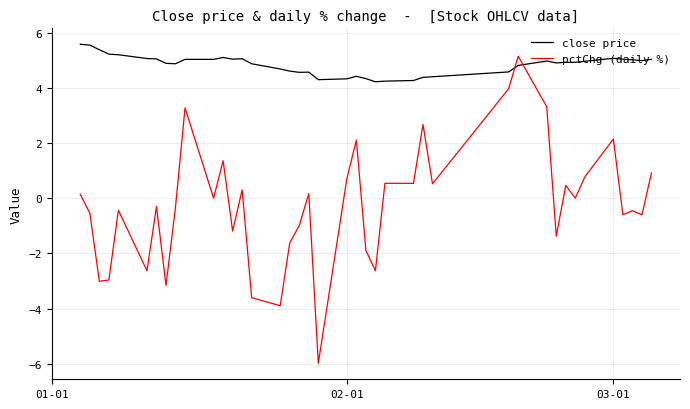

Which series has the widest spread of values?

pctChg (daily %)